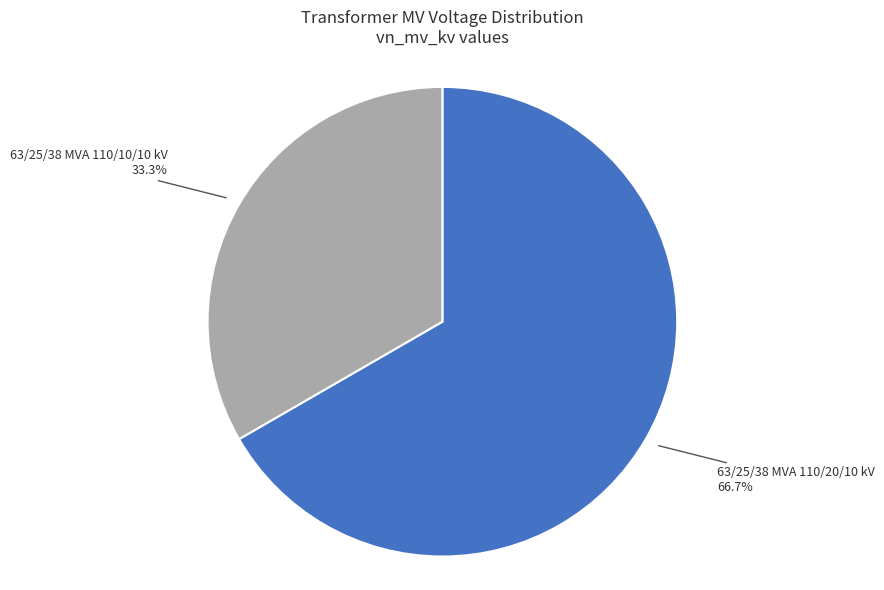

Which category has the biggest portion of the pie?

63/25/38 MVA 110/20/10 kV